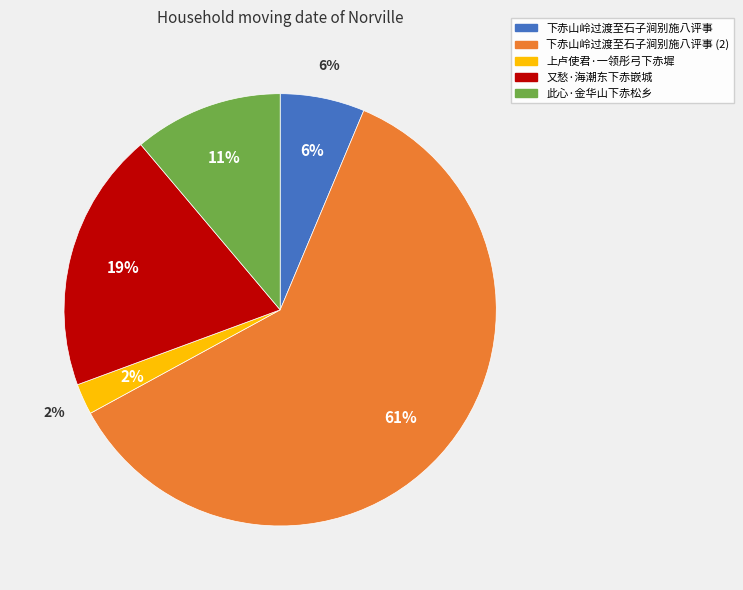

To the nearest percent, what is the average slice percentage?

20%